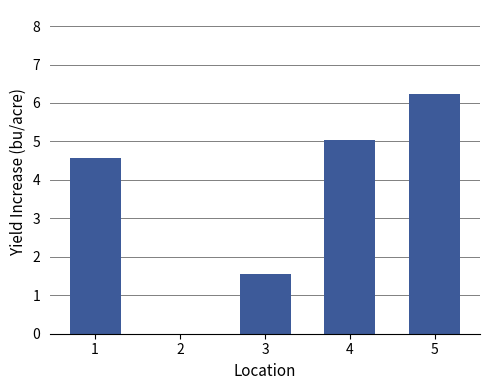

Is it true that the value at 3 is 0.6?

False